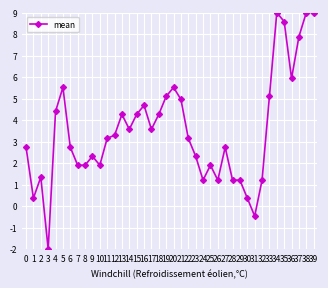

What is the ratio of the value at 16 to the value at 32?

3.9